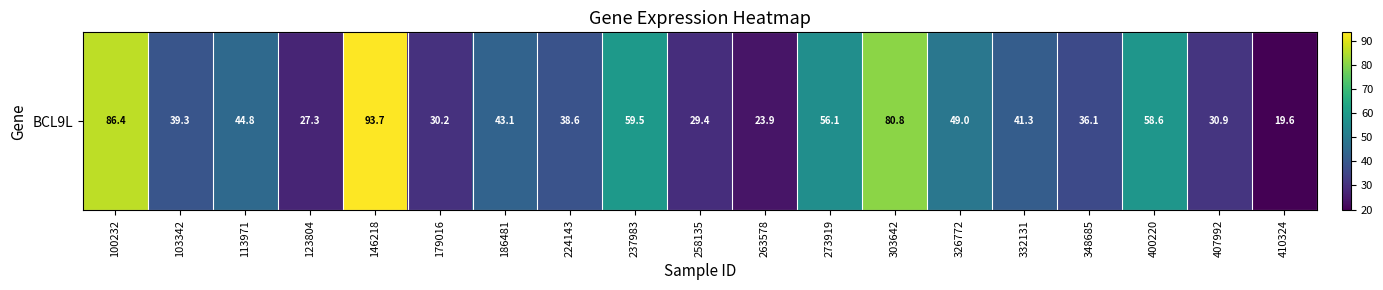

List the labels in order of value, smallest first.

410324, 263578, 123804, 258135, 179016, 407992, 348685, 224143, 103342, 332131, 186481, 113971, 326772, 273919, 400220, 237983, 303642, 100232, 146218